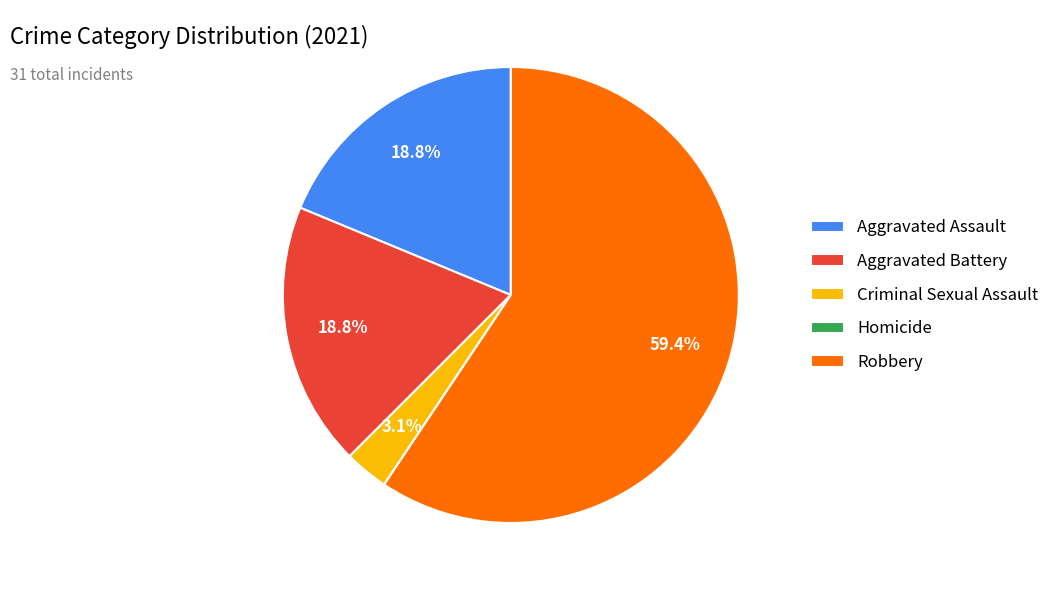

Which slice is the largest?

Robbery